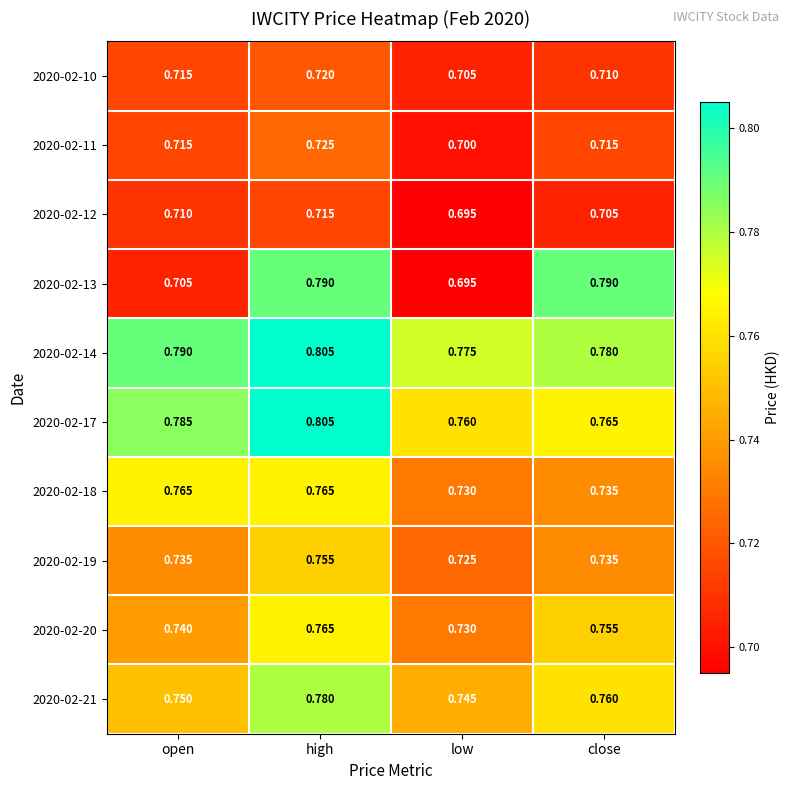

Which label corresponds to the largest value in the chart?

high